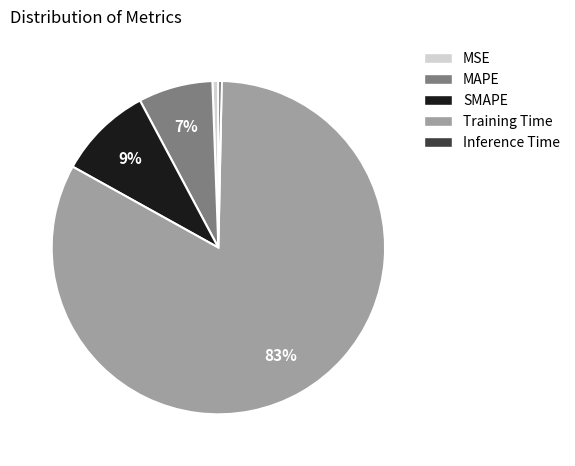

What percentage is the MSE slice, to the nearest percent?

1%